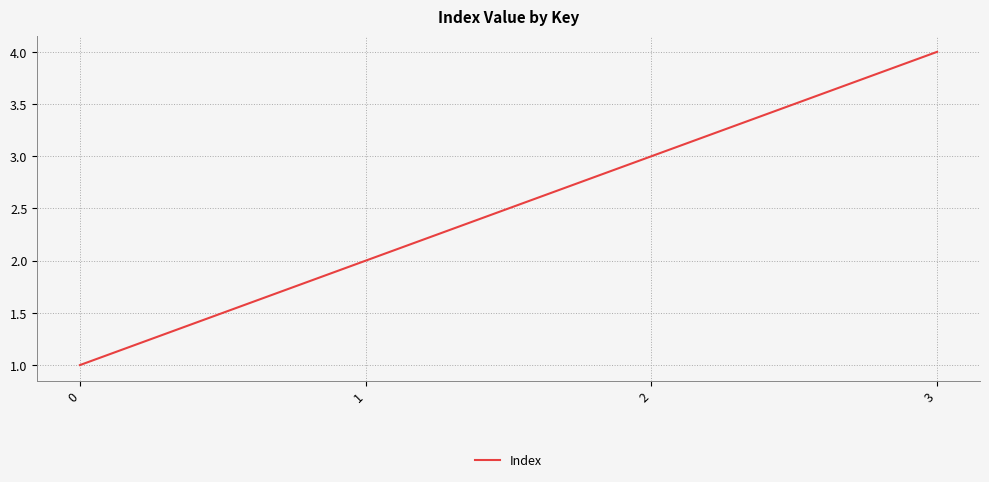

Count the values in the range 2 to 4.

3